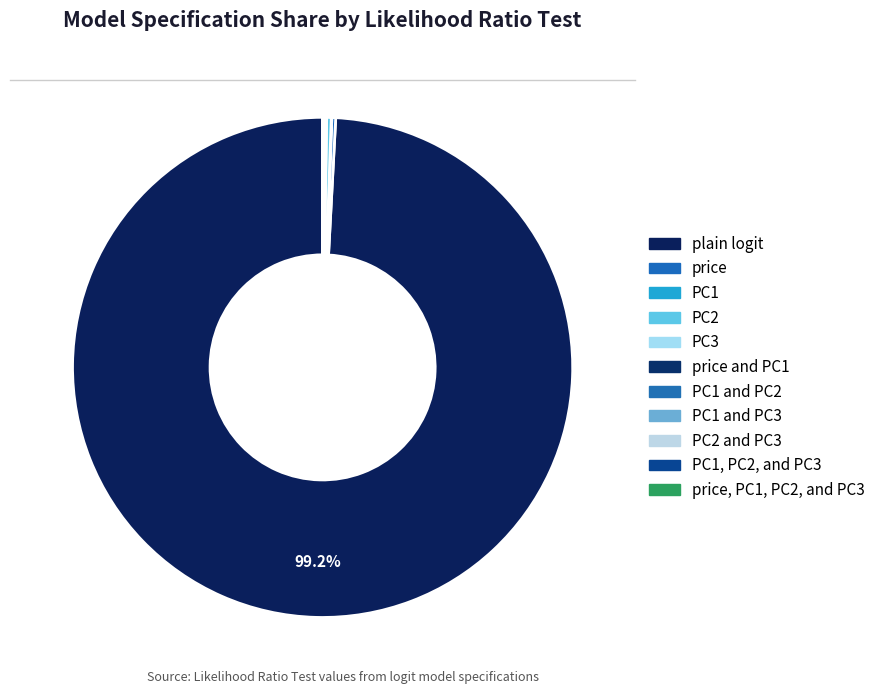

How many slices are in this pie chart?

11